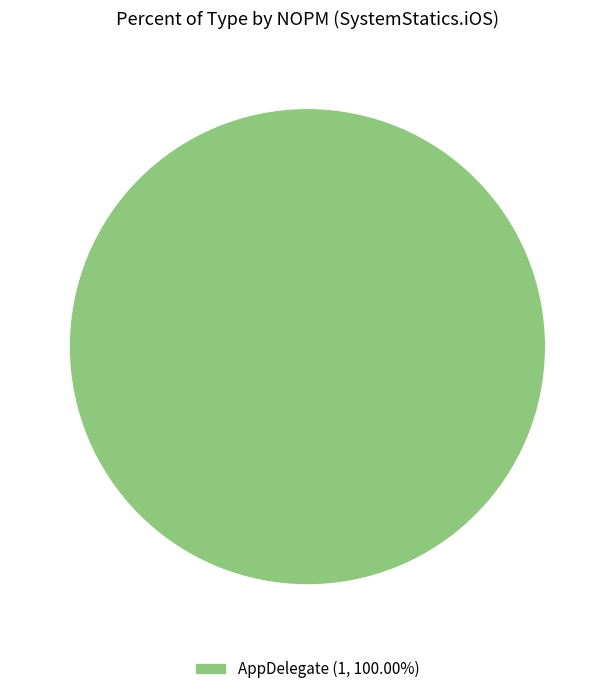

Is AppDelegate (1, 100.00%) the majority of the pie?

Yes